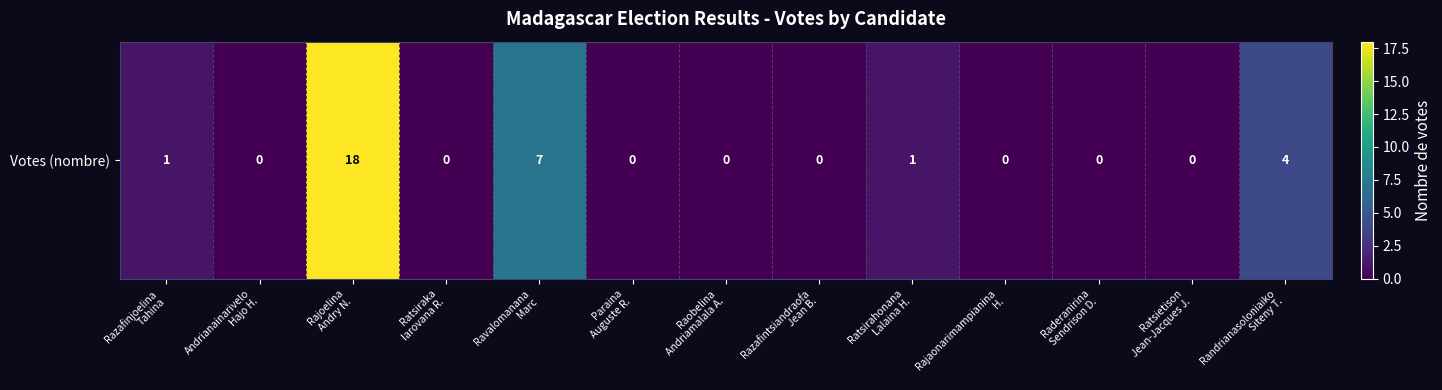

Reading right to left, list all the values displayed in this chart.

Randrianasoloniaiko
Siteny T.=4	Ratsietison
Jean-Jacques J.=0	Raderanirina
Sendrison D.=0	Rajaonarimampianina
H.=0	Ratsirahonana
Lalaina H.=1	Razafintsiandraofa
Jean B.=0	Raobelina
Andriamalala A.=0	Paraina
Auguste R.=0	Ravalomanana
Marc=7	Ratsiraka
Iarovana R.=0	Rajoelina
Andry N.=18	Andrianainarivelo
Hajo H.=0	Razafinjoelina
Tahina=1